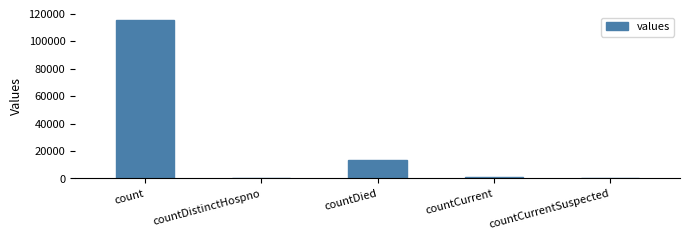

Is it true that the value at countCurrent is 1383?

True